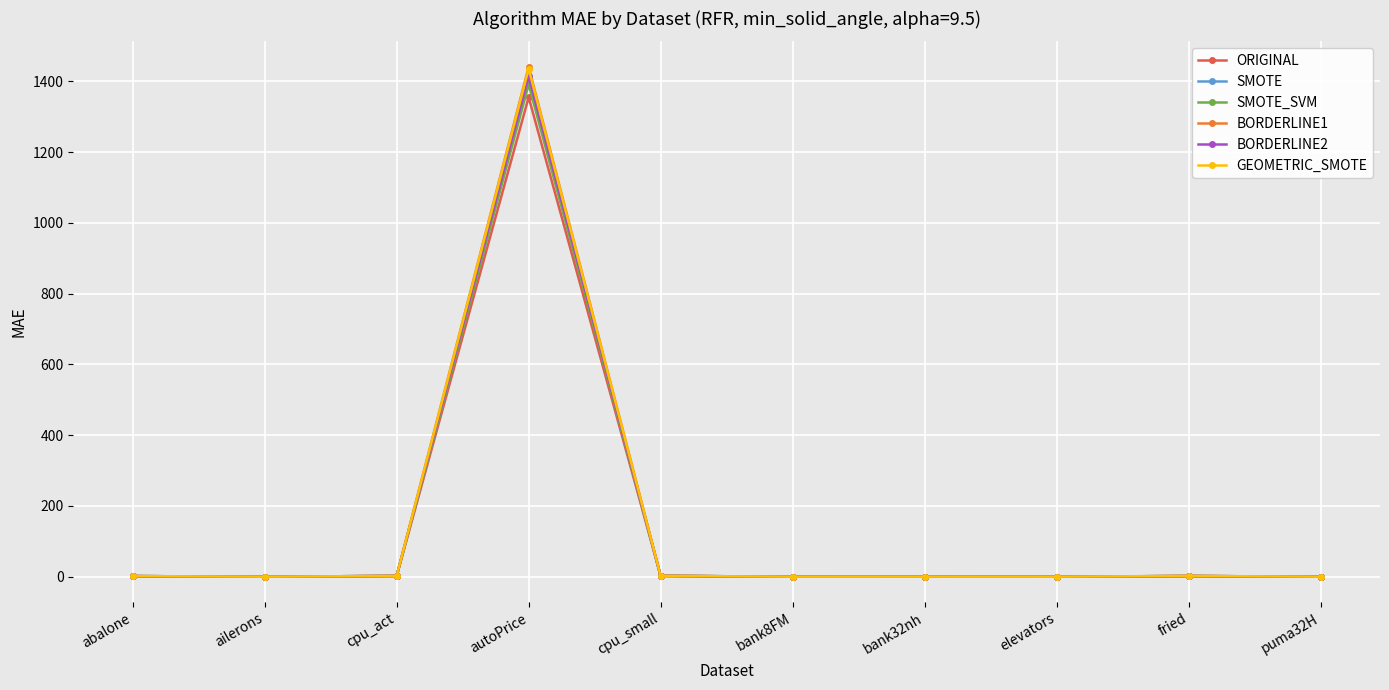

Is it true that GEOMETRIC_SMOTE equals 0.0 at puma32H?

True